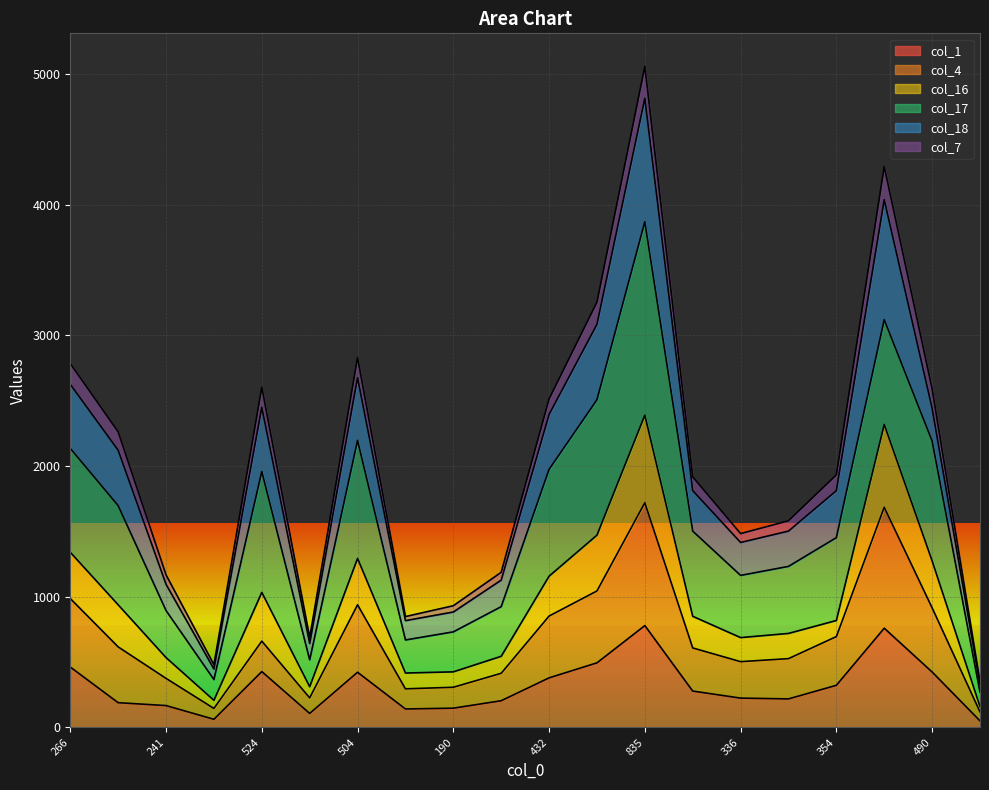

What is the maximum value shown in the chart?

5058